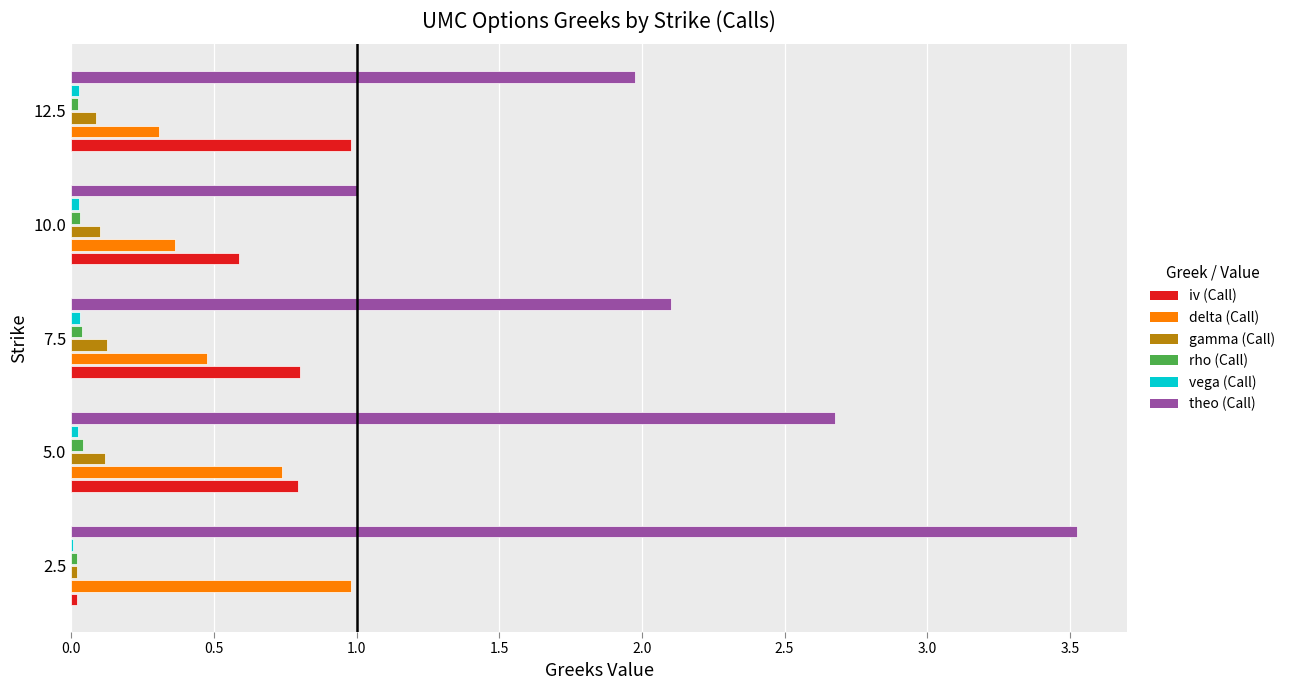

What is the greatest value displayed?

3.5